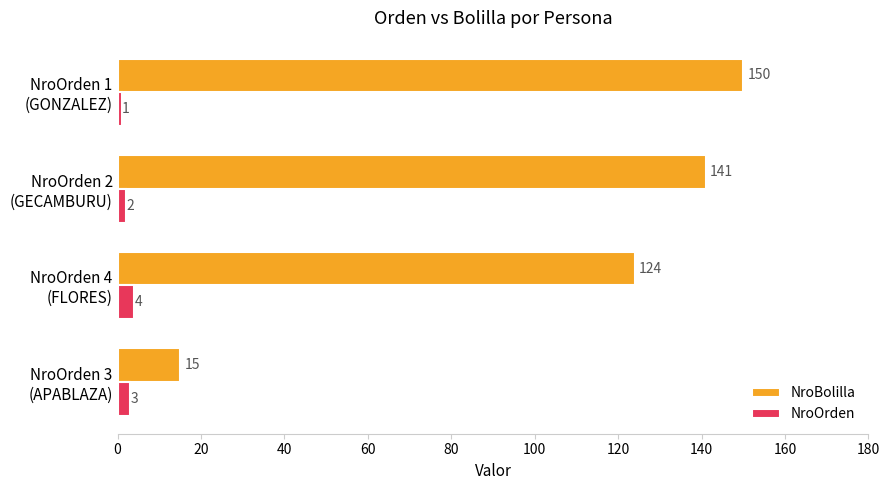

Which label corresponds to the smallest value in the chart?

NroOrden 1
(GONZALEZ)